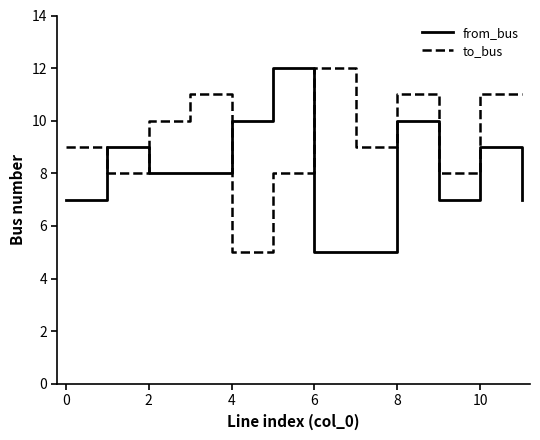

What are all the series names shown in the legend?

from_bus, to_bus